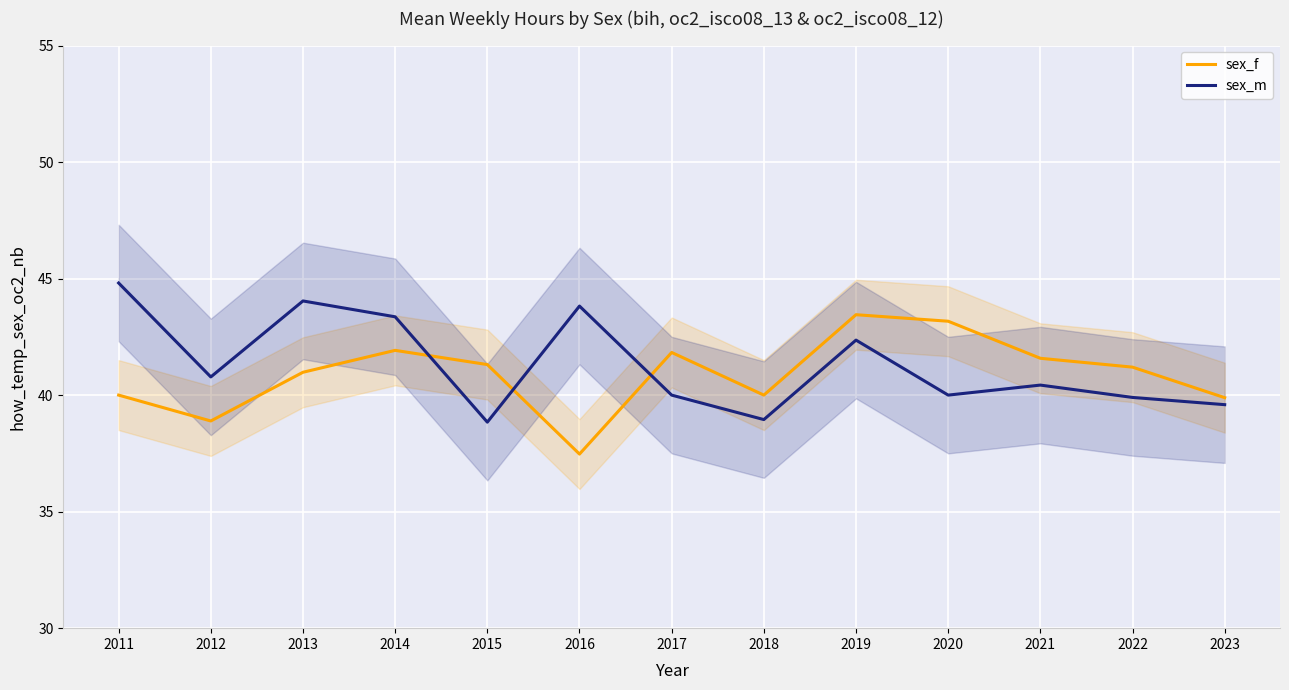

True or false: sex_f and sex_m intersect in this chart.

True